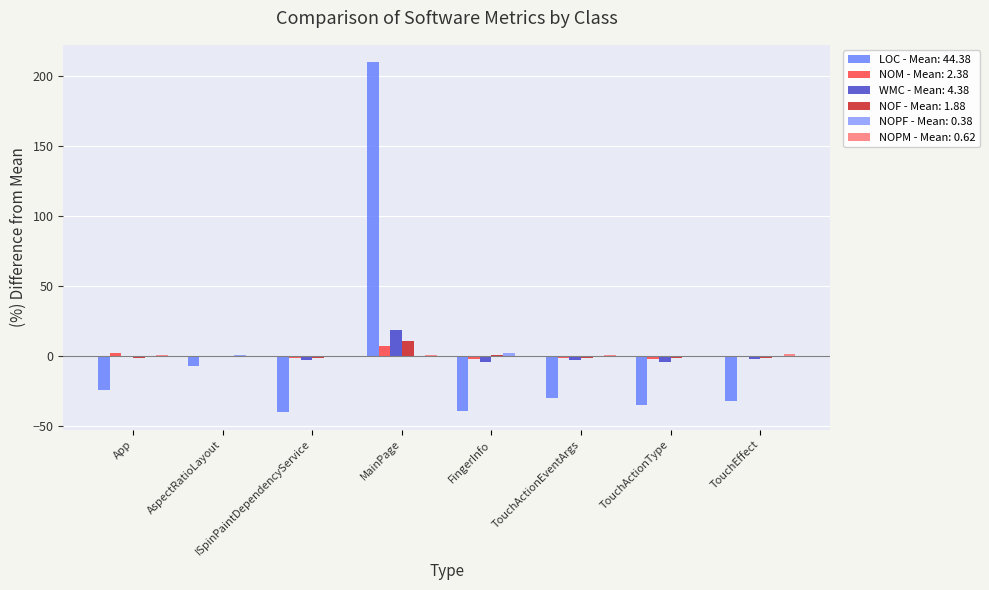

What is the maximum value shown in the chart?

209.6